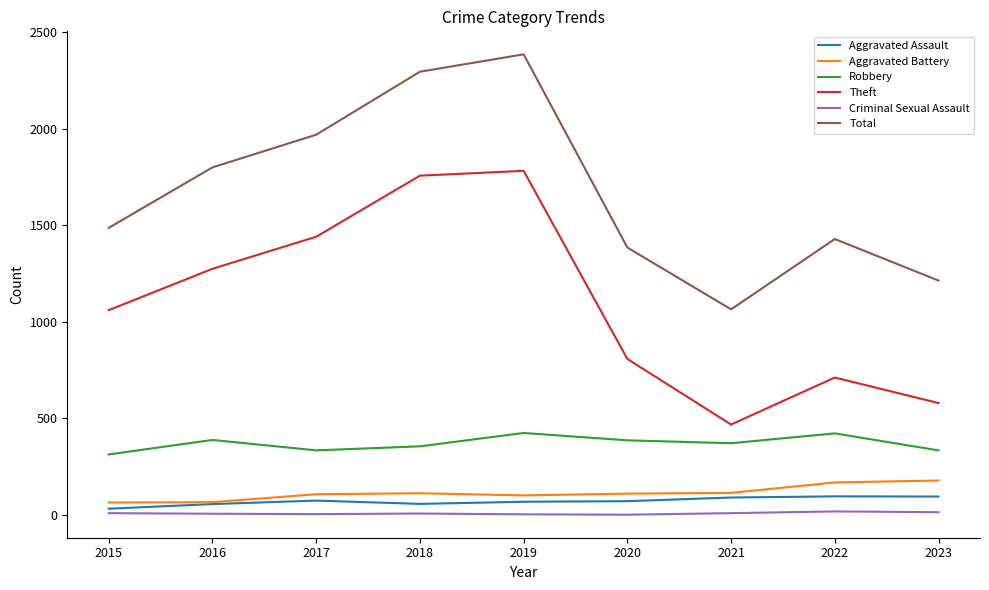

Between 2016 and 2019, which series saw the biggest shift?

Total